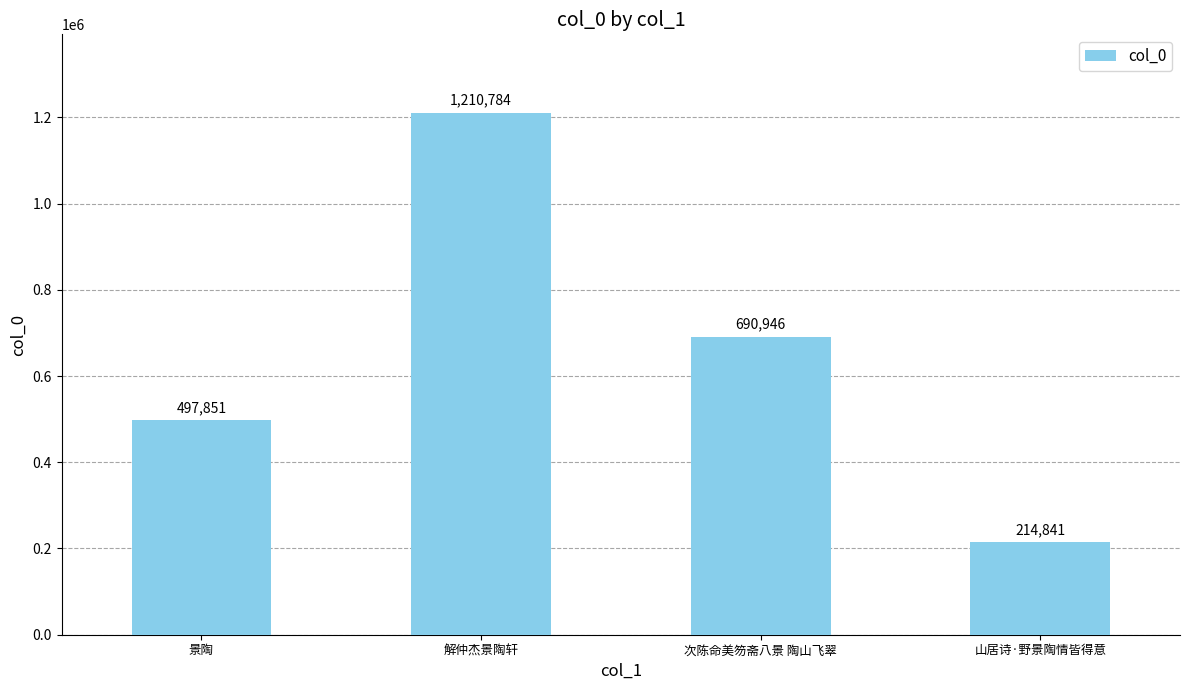

What is the difference between the second highest and minimum values?

476105